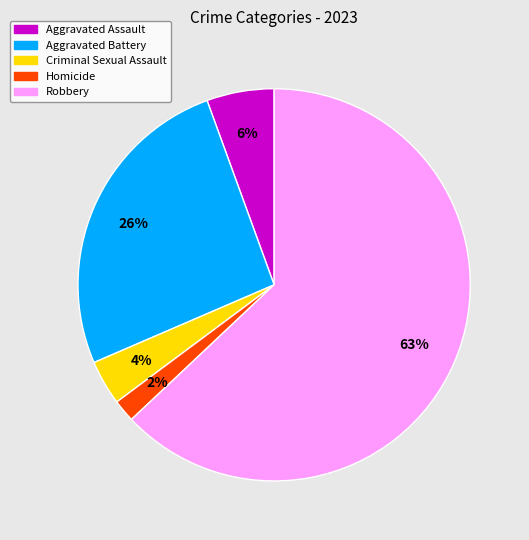

To the nearest percent, what portion does Criminal Sexual Assault represent?

4%